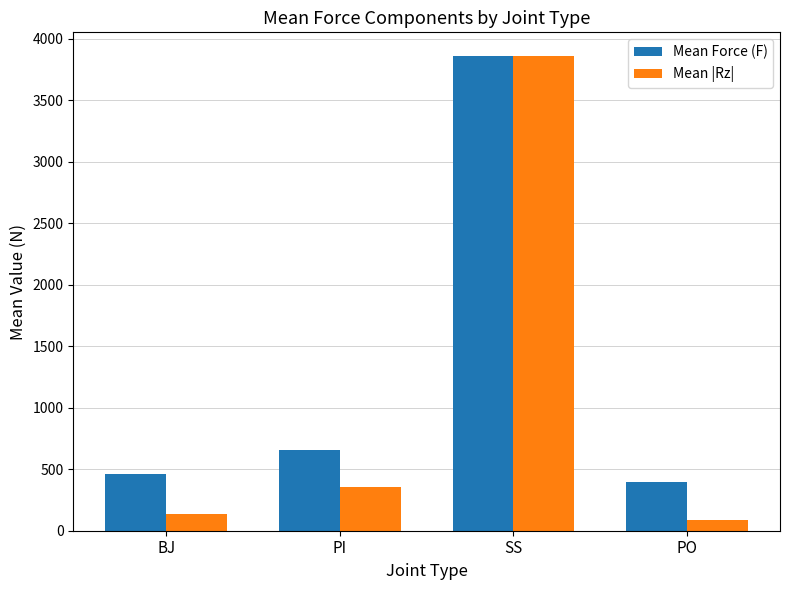

At BJ, list the series in order from largest to smallest.

Mean Force (F), Mean |Rz|